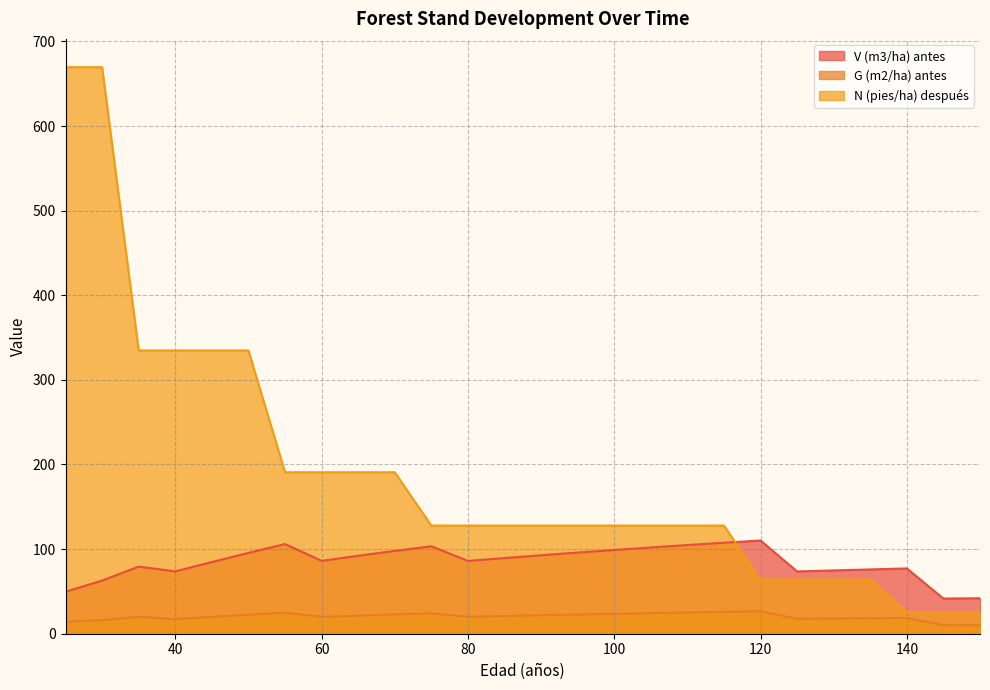

Which series has the largest total across all categories?

N (pies/ha) después